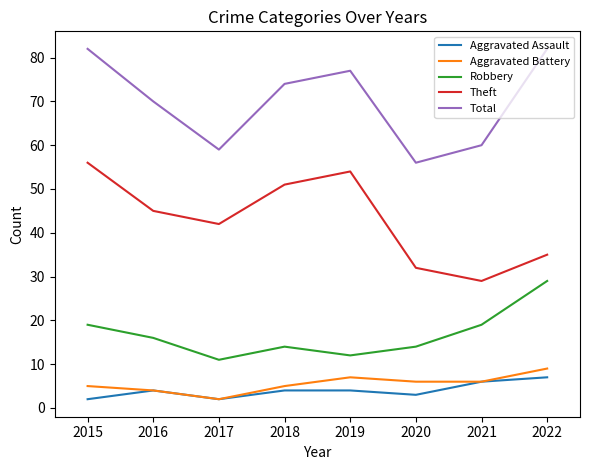

What is the difference between the highest and lowest values at 2016?

66